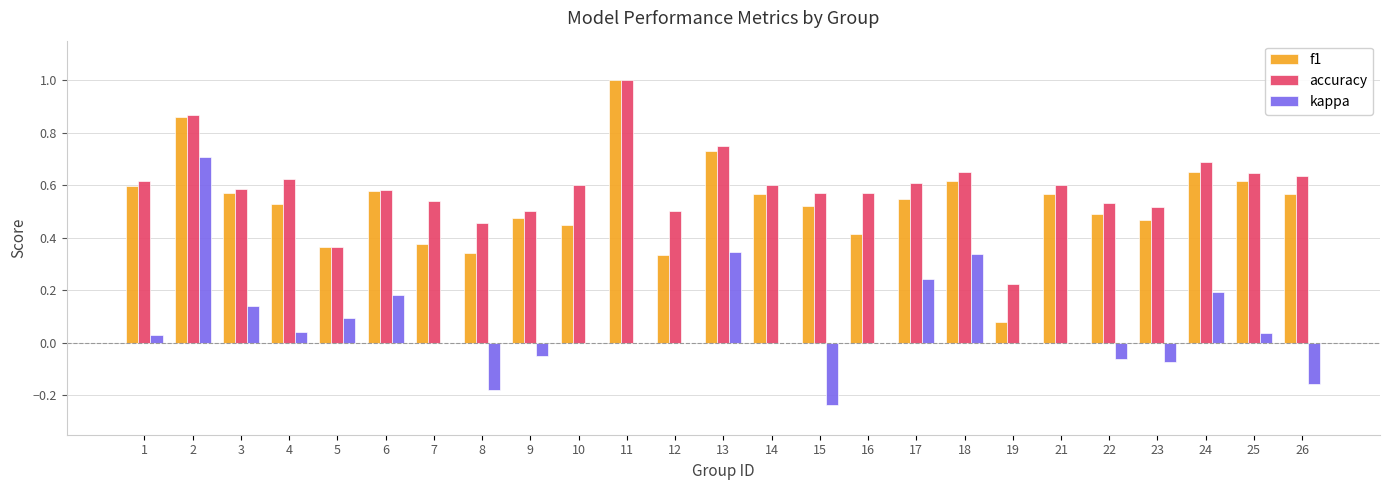

Which label corresponds to the largest value in the chart?

11